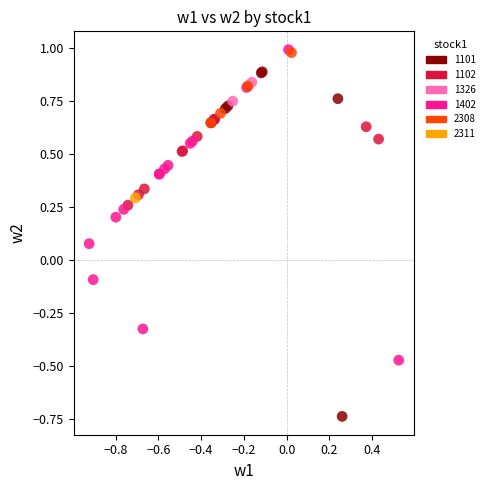

What are all the series names shown in the legend?

1101, 1102, 1326, 1402, 2308, 2311